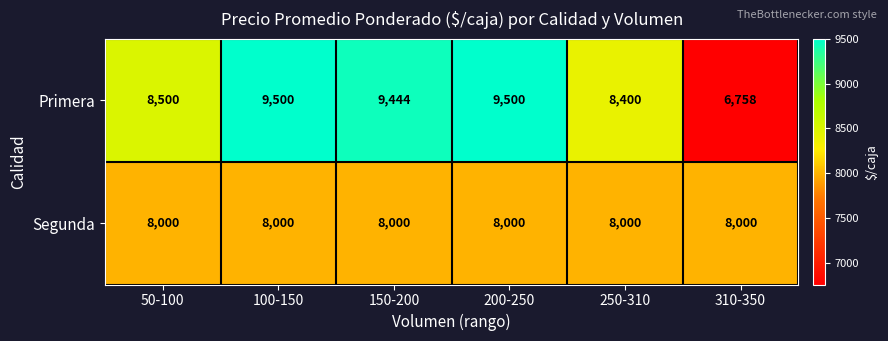

Is it true that Primera equals 8500 at 50-100?

True